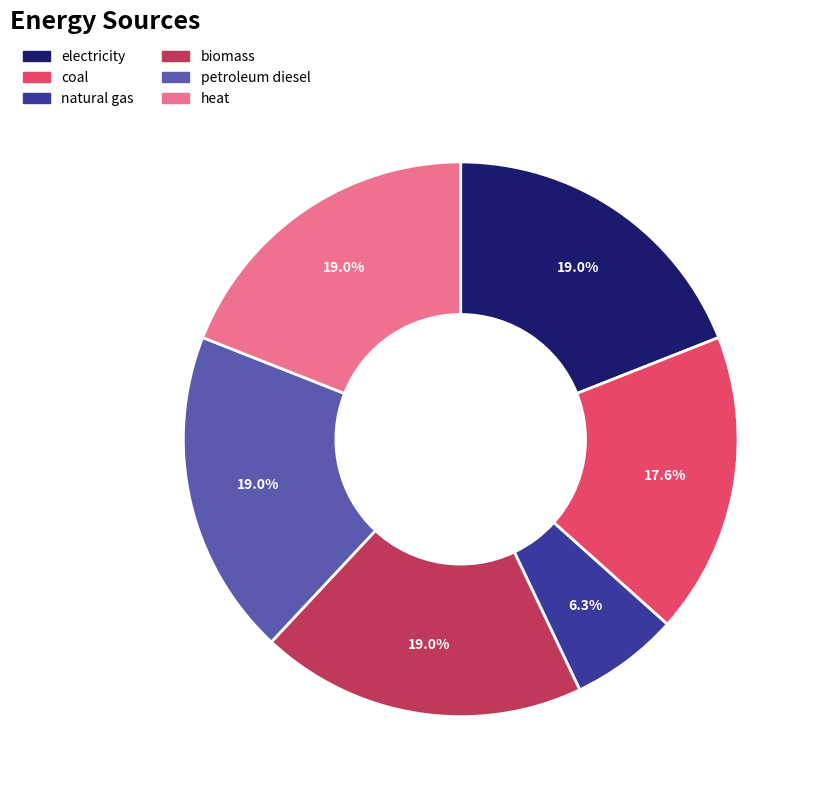

How many segments does this pie chart have?

6